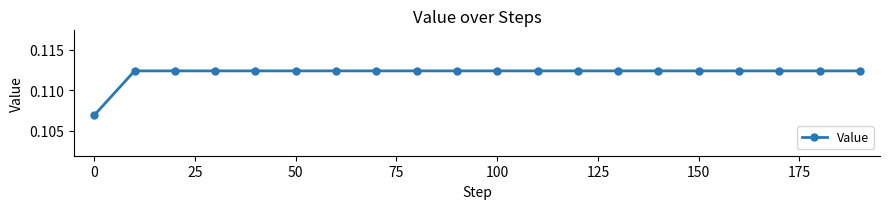

Count the values in the range 0 to 1.

20